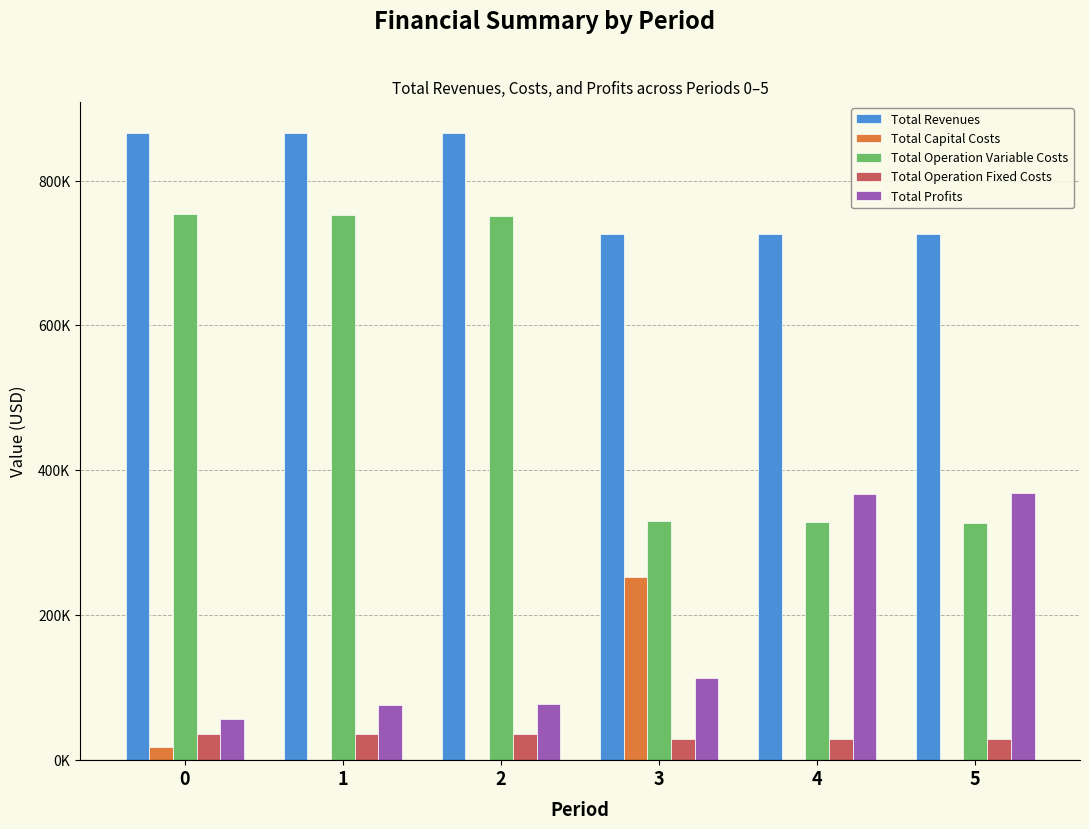

Does the chart contain stacked bars?

No